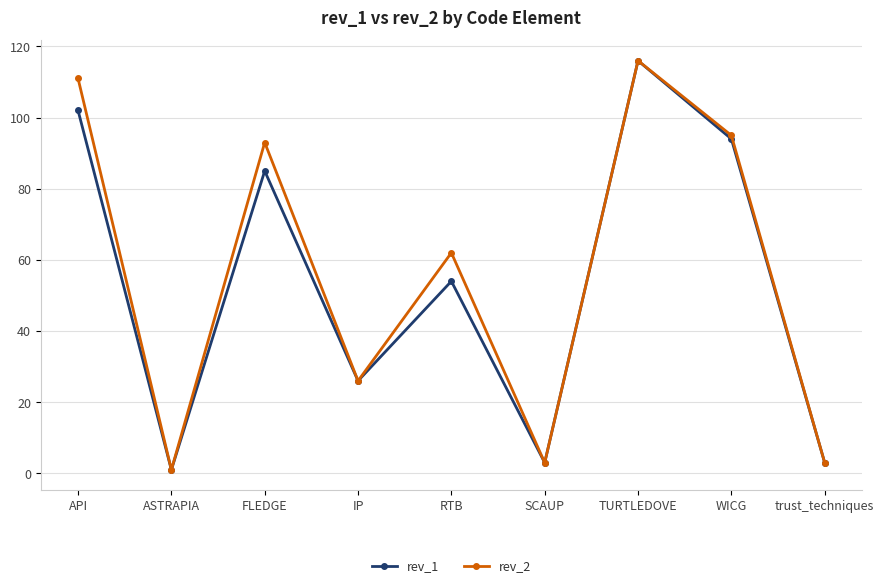

At which label does rev_2 reach its peak?

TURTLEDOVE